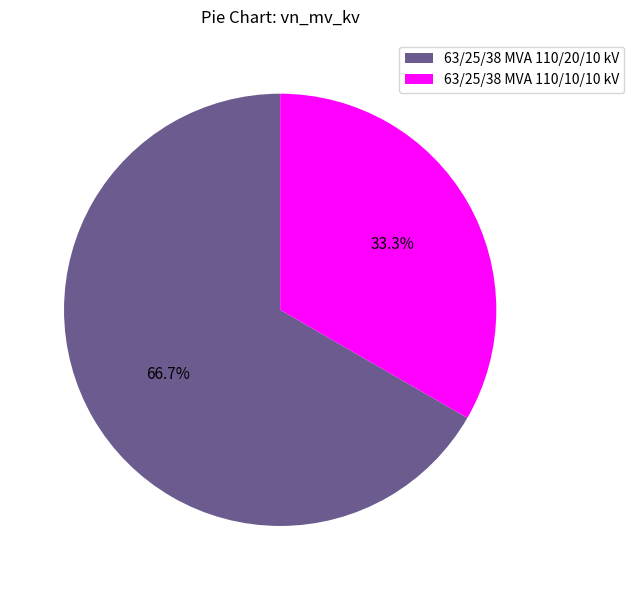

Is it true that 63/25/38 MVA 110/20/10 kV is 80% of the pie?

False